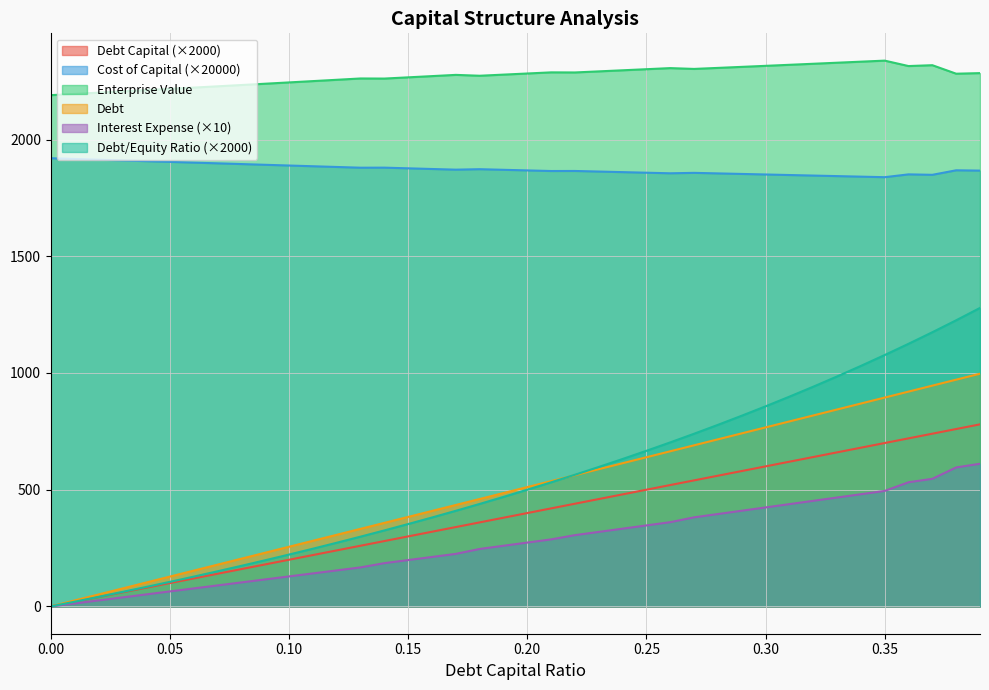

True or false: Debt Capital (×2000) and Enterprise Value intersect in this chart.

False